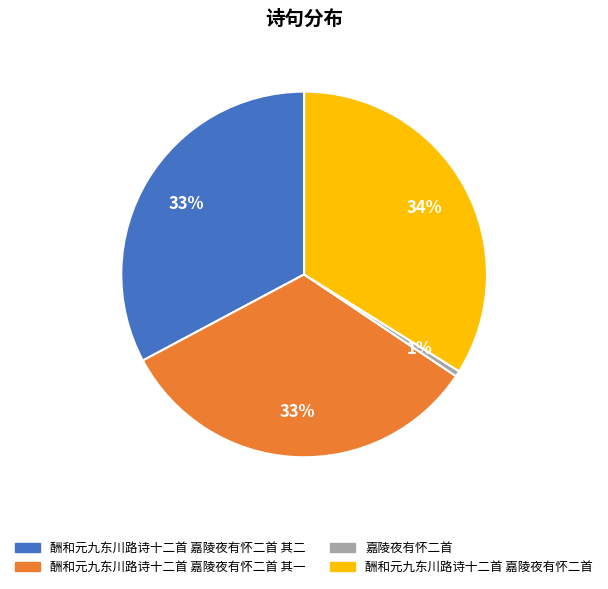

Does any single category account for the majority?

No